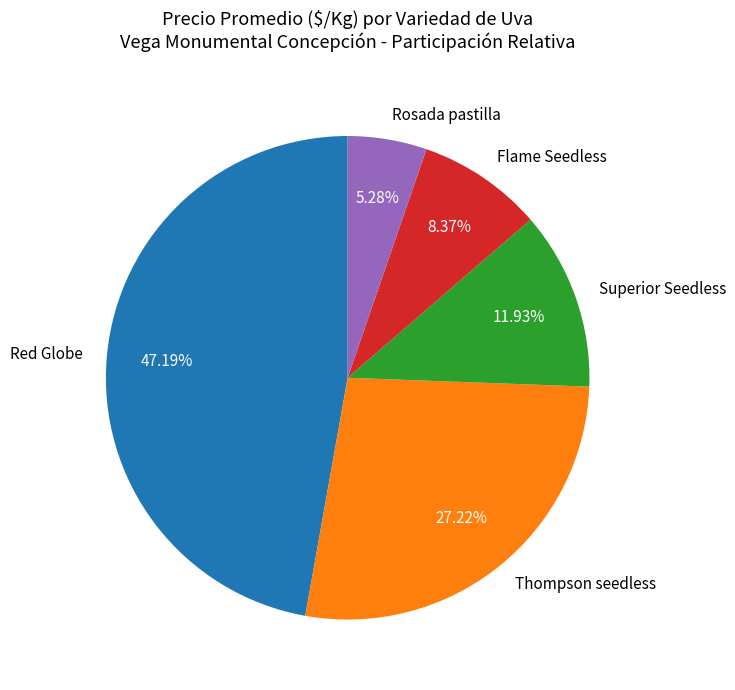

Which slice is the smallest?

Rosada pastilla